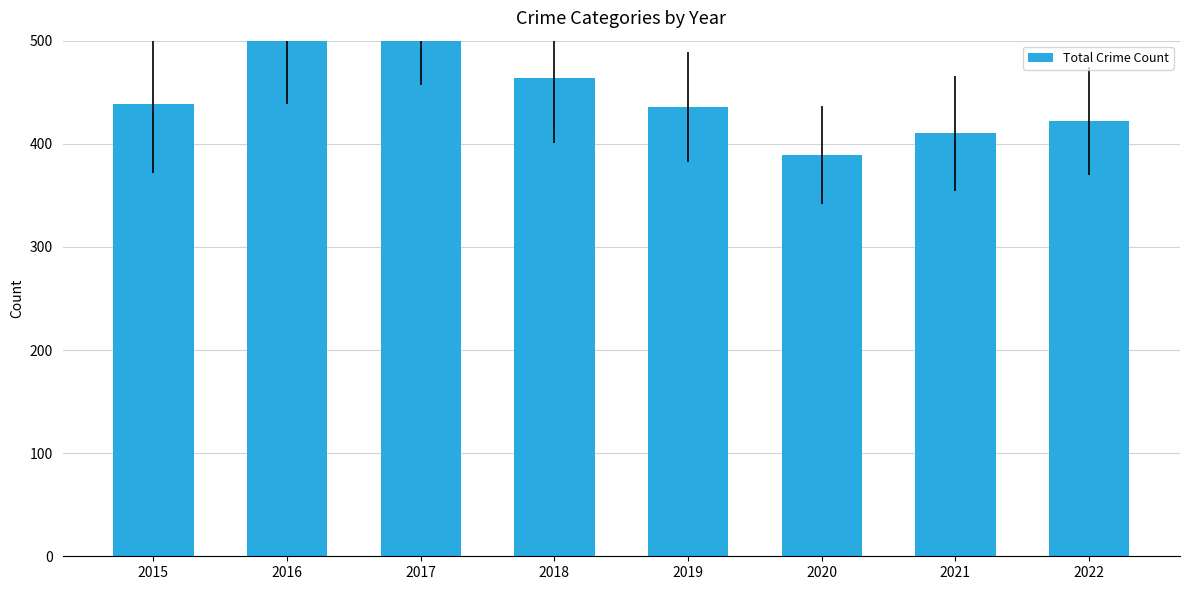

What is the change in value from 2019 to 2022?

-14